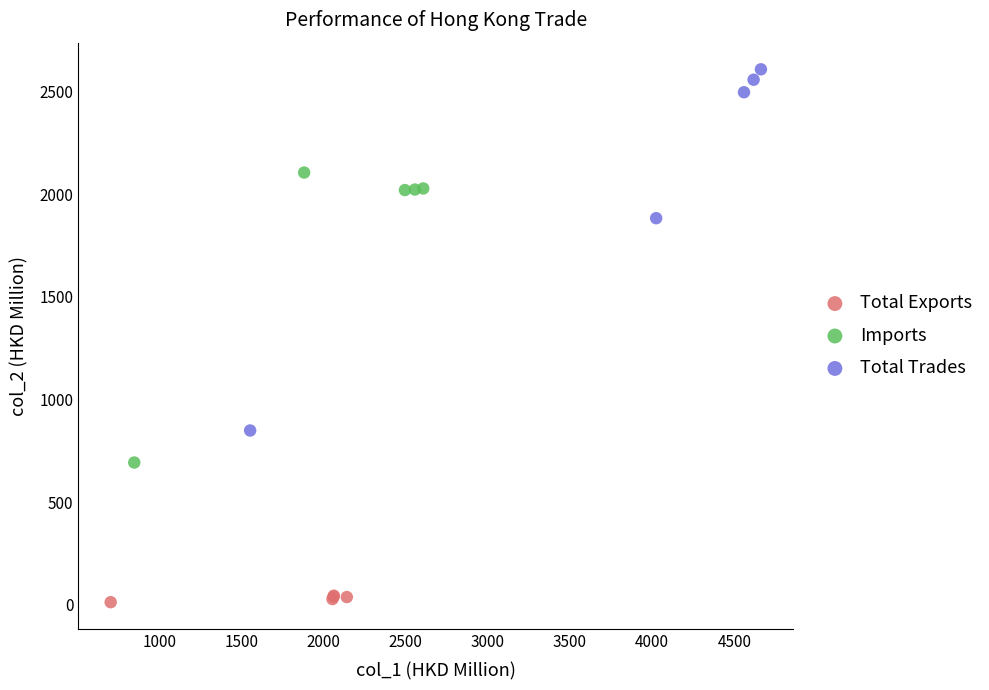

Which series has the largest Y range (max minus min)?

Total Trades